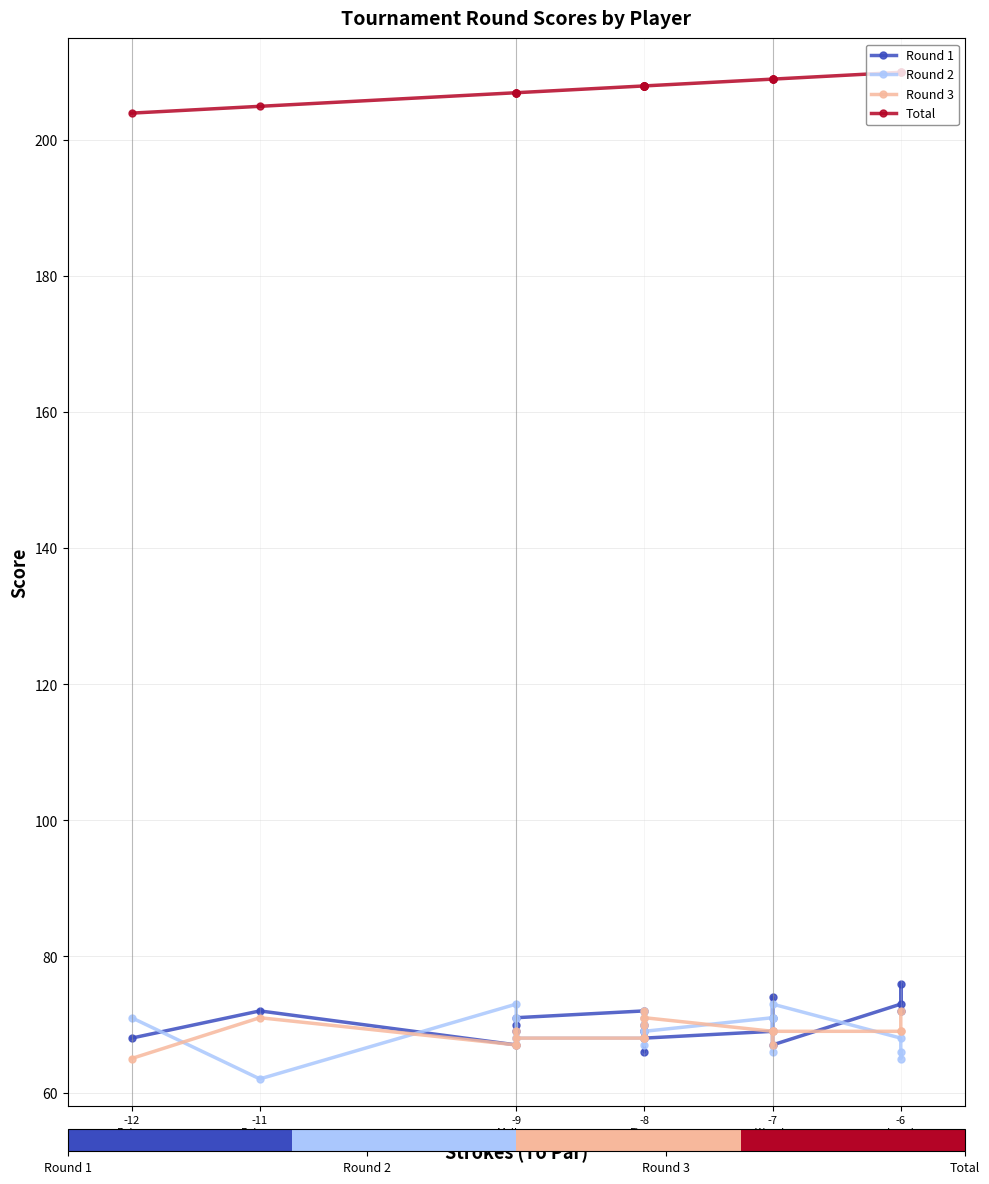

What are all the series names shown in the legend?

Round 1, Round 2, Round 3, Total